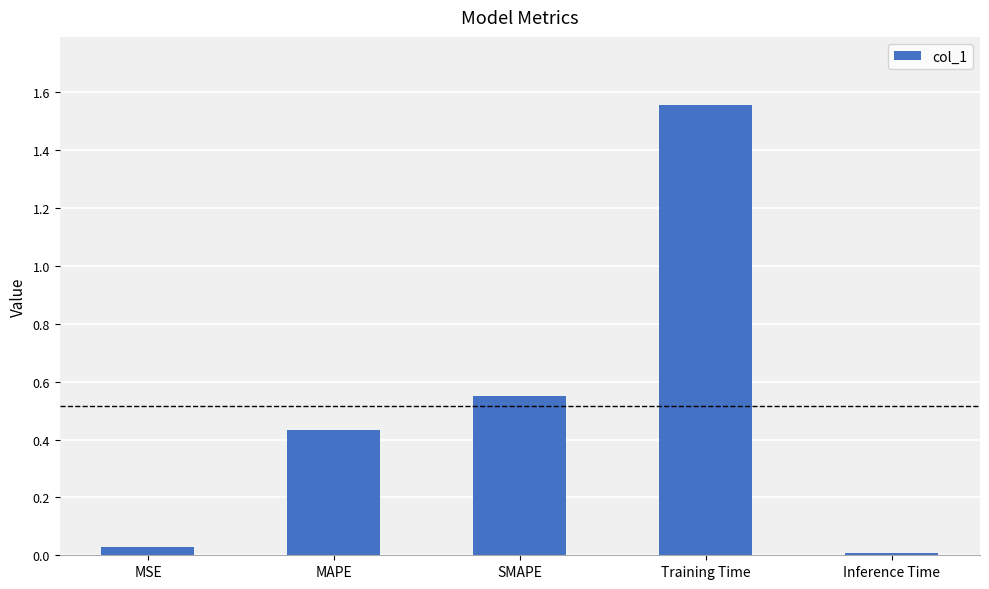

What is the label of the 2nd bar from the right?

Training Time